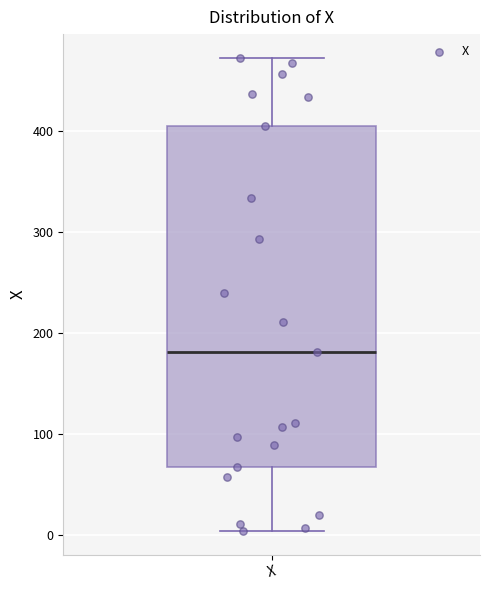

Read this box plot against the y-axis: the position of the median line, the range covered by the box, and the ends of both whiskers. The values are not printed on the chart, so give them approximately, as read against the axis.

median 180, box 70 to 410, whiskers 0 to 470